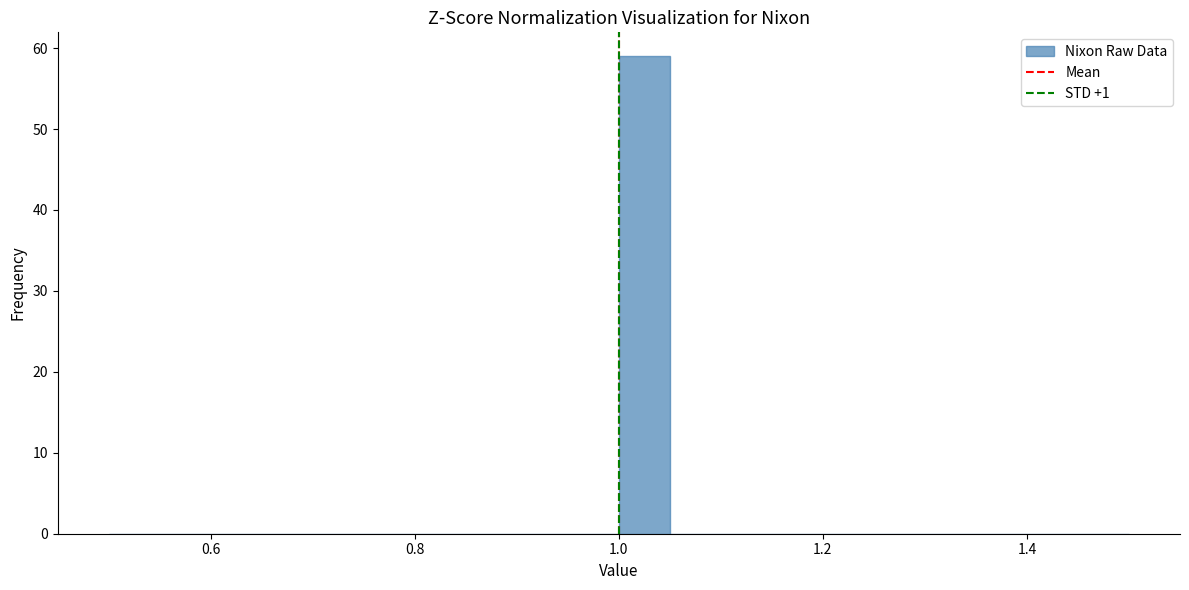

Read against the x-axis, roughly where is the centre of the tallest bar?

1.02